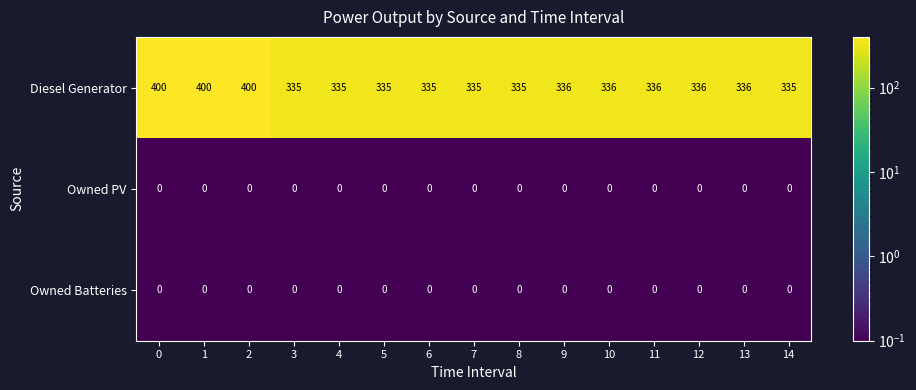

Is it true that Diesel Generator equals 655 at 1?

False